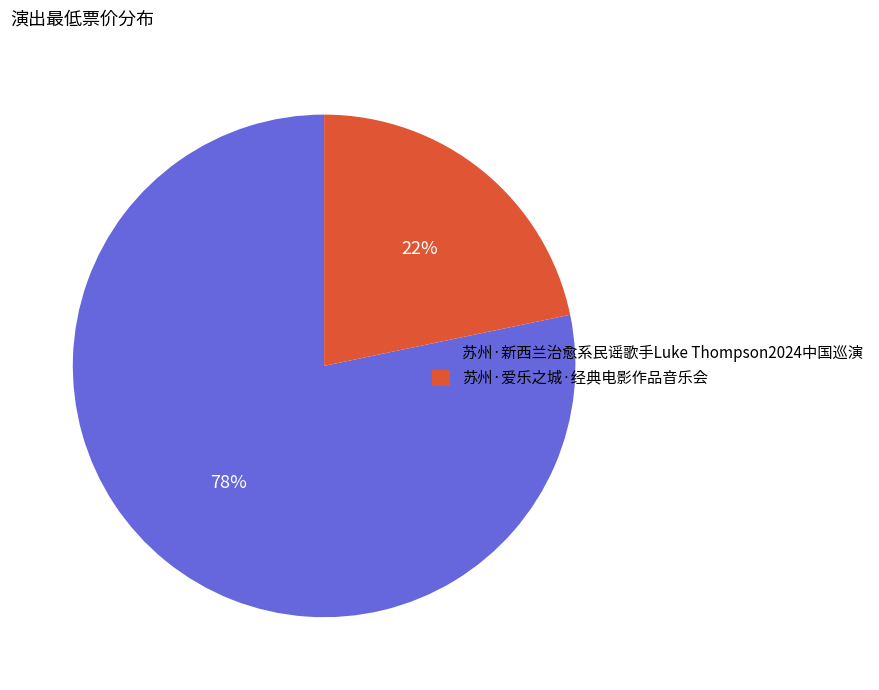

What is the ratio of the value at 苏州·爱乐之城·经典电影作品音乐会 to the value at 苏州·新西兰治愈系民谣歌手Luke Thompson2024中国巡演?

0.3